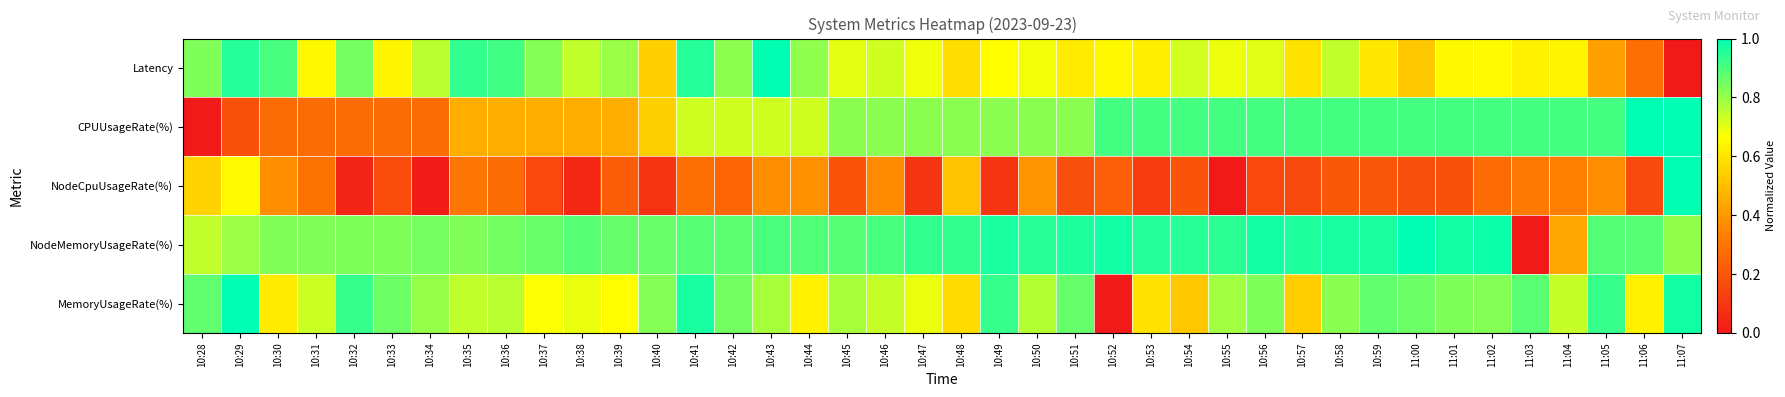

Reading left to right, extract all data points from this chart.

Latency: 10:28=0.8	10:29=1.0	10:30=0.9	10:31=0.6	10:32=0.8	10:33=0.6	10:34=0.8	10:35=0.9	10:36=0.9	10:37=0.8	10:38=0.7	10:39=0.8	10:40=0.5	10:41=1.0	10:42=0.8	10:43=1.0	10:44=0.8	10:45=0.7	10:46=0.7	10:47=0.7	10:48=0.6	10:49=0.7	10:50=0.7	10:51=0.6	10:52=0.7	10:53=0.6	10:54=0.7	10:55=0.7	10:56=0.7	10:57=0.6	10:58=0.7	10:59=0.6	11:00=0.5	11:01=0.6	11:02=0.7	11:03=0.6	11:04=0.6	11:05=0.4	11:06=0.3	11:07=0.0
CPUUsageRate(%): 10:28=0.0	10:29=0.2	10:30=0.3	10:31=0.3	10:32=0.3	10:33=0.3	10:34=0.3	10:35=0.5	10:36=0.5	10:37=0.5	10:38=0.5	10:39=0.5	10:40=0.5	10:41=0.7	10:42=0.7	10:43=0.7	10:44=0.7	10:45=0.8	10:46=0.8	10:47=0.8	10:48=0.8	10:49=0.8	10:50=0.8	10:51=0.8	10:52=0.9	10:53=0.9	10:54=0.9	10:55=0.9	10:56=0.9	10:57=0.9	10:58=0.9	10:59=0.9	11:00=0.9	11:01=0.9	11:02=0.9	11:03=0.9	11:04=0.9	11:05=0.9	11:06=1.0	11:07=1.0
NodeCpuUsageRate(%): 10:28=0.6	10:29=0.7	10:30=0.4	10:31=0.3	10:32=0.0	10:33=0.2	10:34=0.0	10:35=0.3	10:36=0.3	10:37=0.2	10:38=0.0	10:39=0.2	10:40=0.1	10:41=0.3	10:42=0.2	10:43=0.4	10:44=0.4	10:45=0.2	10:46=0.4	10:47=0.1	10:48=0.5	10:49=0.1	10:50=0.4	10:51=0.2	10:52=0.2	10:53=0.1	10:54=0.2	10:55=0.0	10:56=0.2	10:57=0.2	10:58=0.2	10:59=0.2	11:00=0.2	11:01=0.2	11:02=0.3	11:03=0.3	11:04=0.3	11:05=0.4	11:06=0.2	11:07=1.0
NodeMemoryUsageRate(%): 10:28=0.7	10:29=0.8	10:30=0.8	10:31=0.8	10:32=0.8	10:33=0.8	10:34=0.8	10:35=0.8	10:36=0.8	10:37=0.9	10:38=0.9	10:39=0.9	10:40=0.9	10:41=0.9	10:42=0.9	10:43=0.9	10:44=0.9	10:45=0.9	10:46=0.9	10:47=0.9	10:48=0.9	10:49=1.0	10:50=0.9	10:51=1.0	10:52=1.0	10:53=1.0	10:54=0.9	10:55=0.9	10:56=1.0	10:57=1.0	10:58=1.0	10:59=1.0	11:00=1.0	11:01=1.0	11:02=1.0	11:03=0.0	11:04=0.4	11:05=0.9	11:06=0.9	11:07=0.8
MemoryUsageRate(%): 10:28=0.9	10:29=1.0	10:30=0.6	10:31=0.7	10:32=0.9	10:33=0.9	10:34=0.8	10:35=0.7	10:36=0.8	10:37=0.7	10:38=0.7	10:39=0.7	10:40=0.8	10:41=1.0	10:42=0.9	10:43=0.8	10:44=0.6	10:45=0.8	10:46=0.7	10:47=0.7	10:48=0.6	10:49=0.9	10:50=0.8	10:51=0.9	10:52=0.0	10:53=0.6	10:54=0.5	10:55=0.8	10:56=0.8	10:57=0.5	10:58=0.8	10:59=0.9	11:00=0.9	11:01=0.8	11:02=0.8	11:03=0.9	11:04=0.7	11:05=0.9	11:06=0.6	11:07=1.0